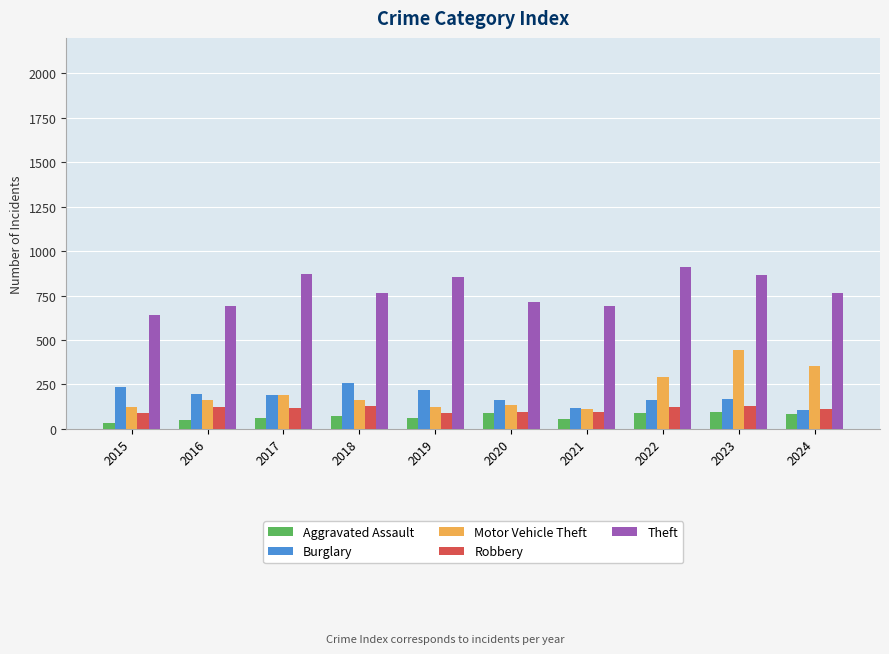

The value of Robbery at 2017 is 115. True or false?

True